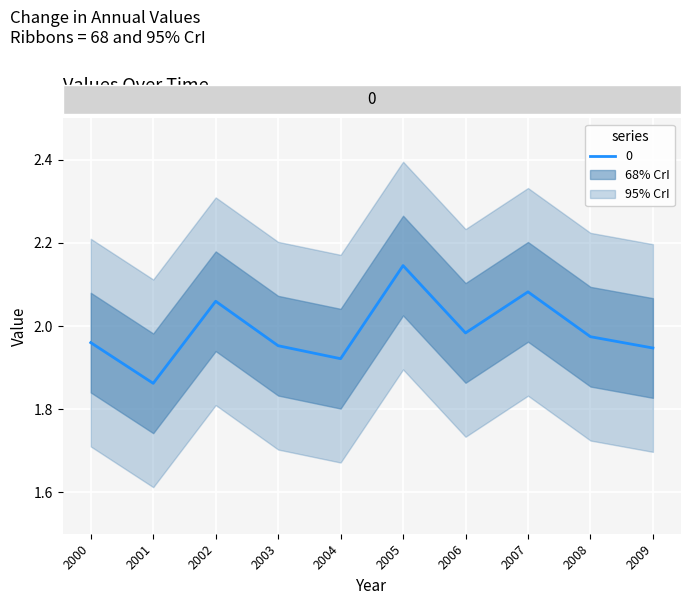

How many series are shown in this chart?

1